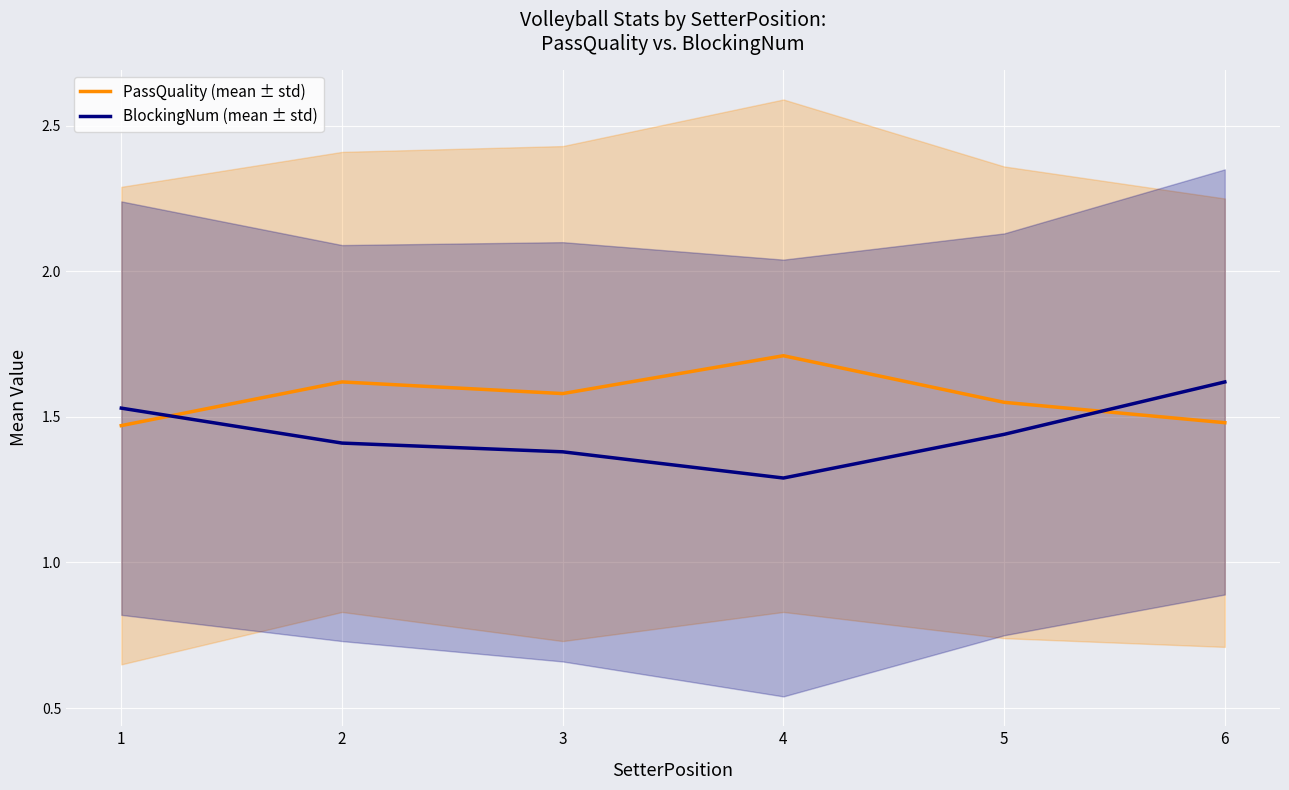

True or false: BlockingNum (mean ± std) has a value of 2.0 at 3.

False